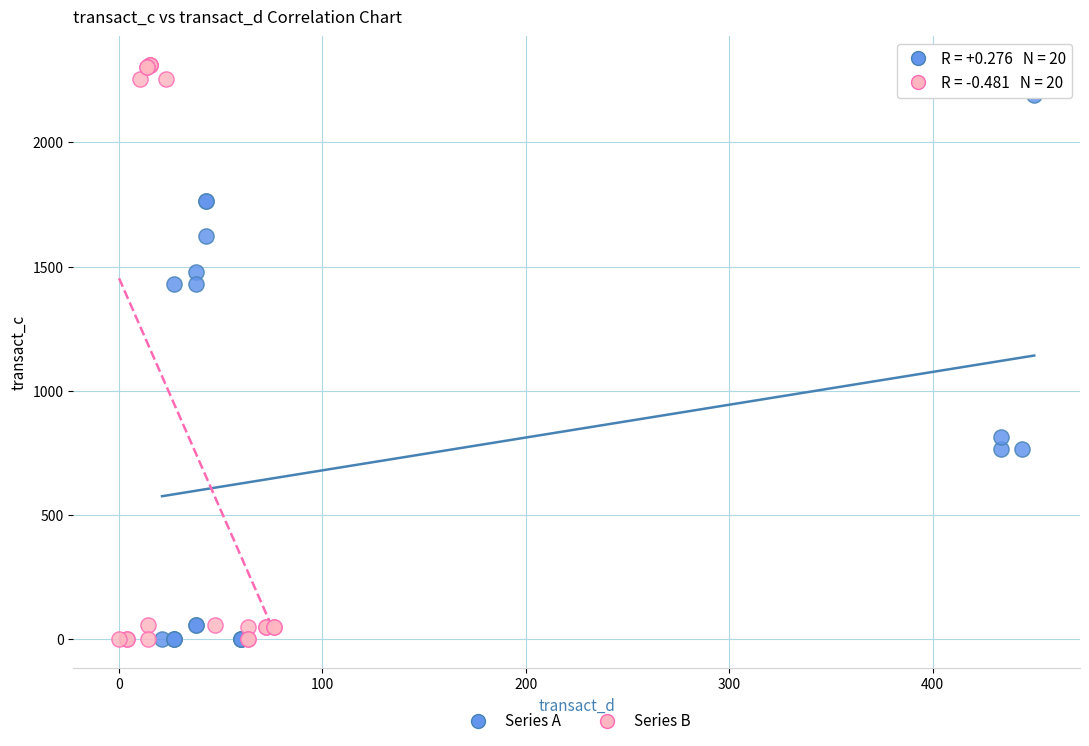

Which series contains the highest Y value?

Series B